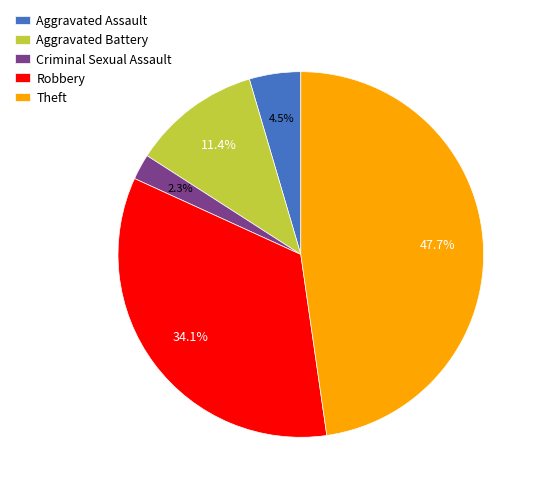

How many segments does this pie chart have?

5